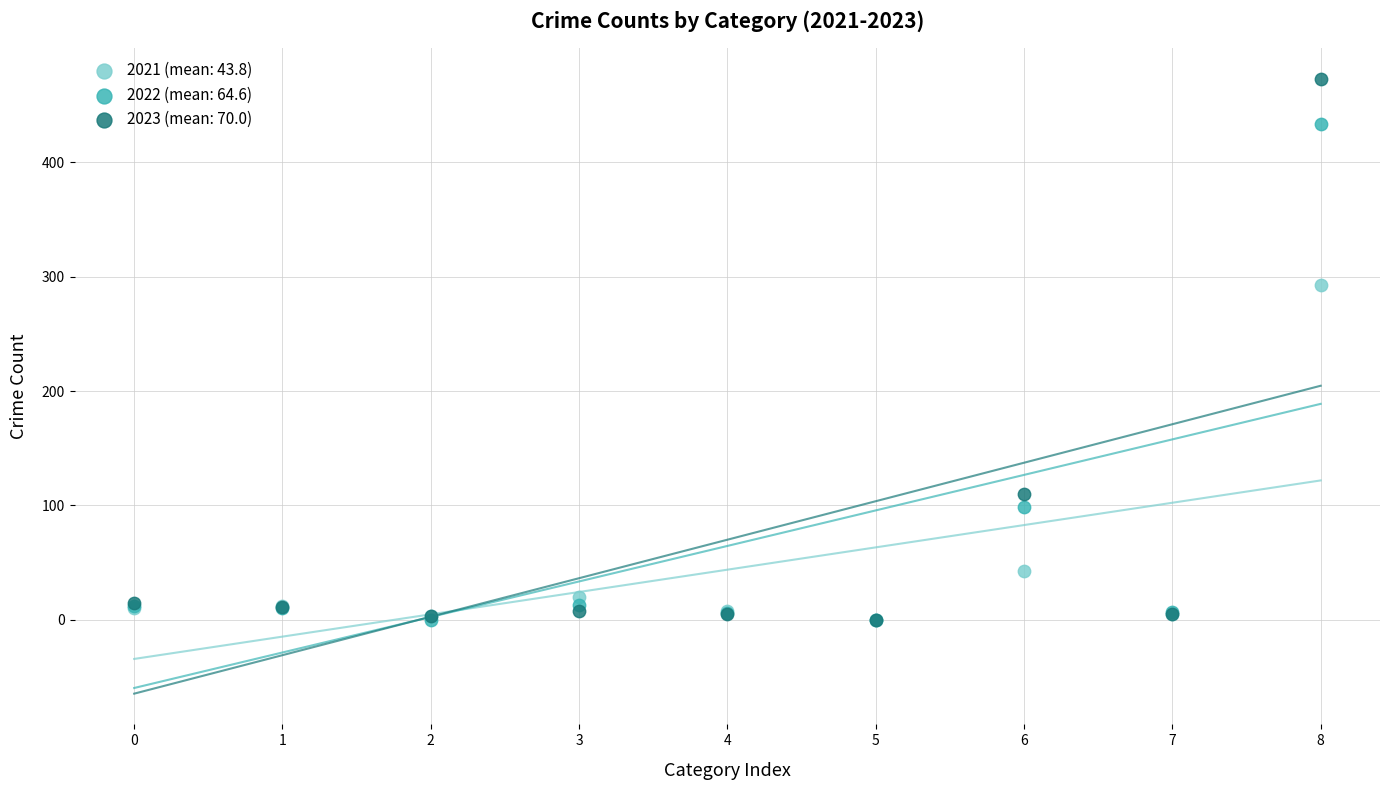

In the 2022 (mean: 64.6) series, what Y value is closest to 217?

99